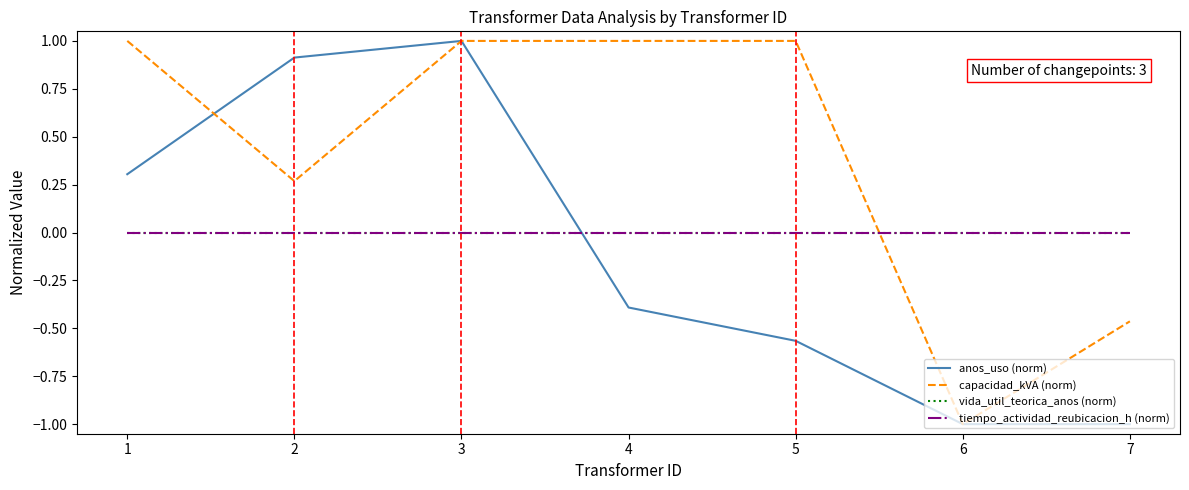

Does the chart display data point markers on the line(s)?

No